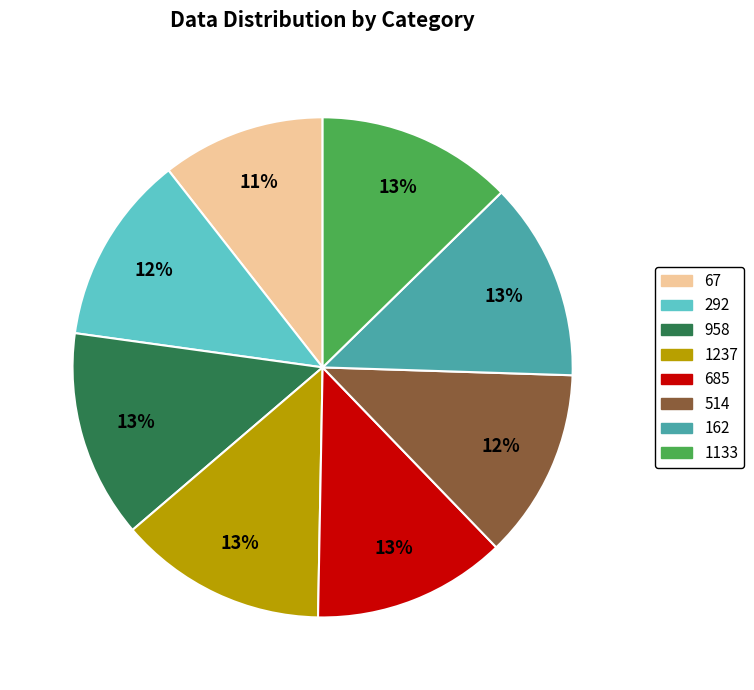

What is the smallest slice in the pie chart?

67